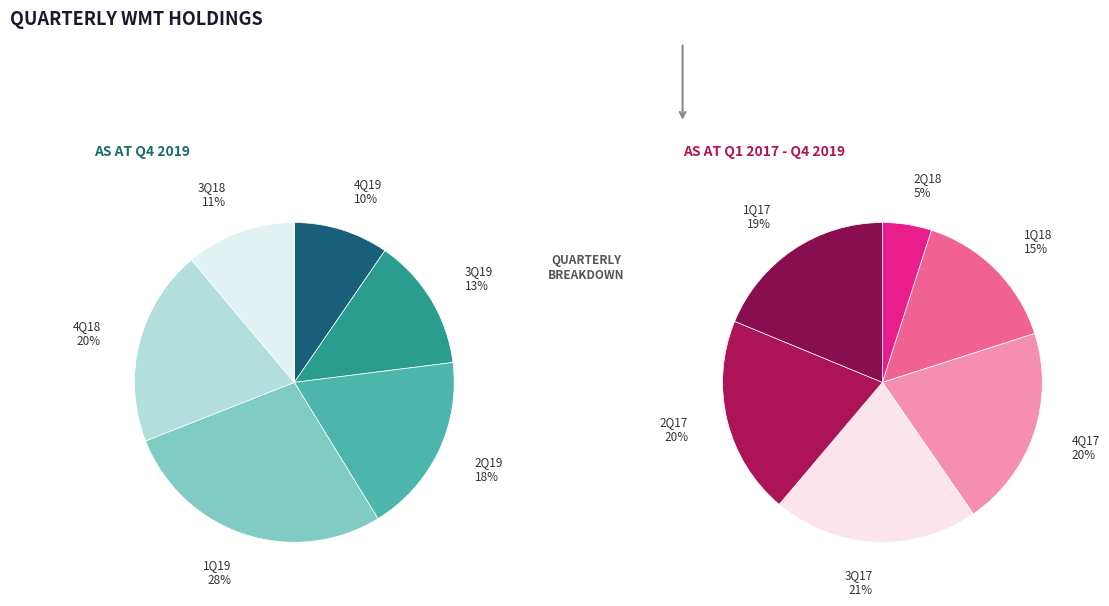

Is there a majority slice in this chart?

No